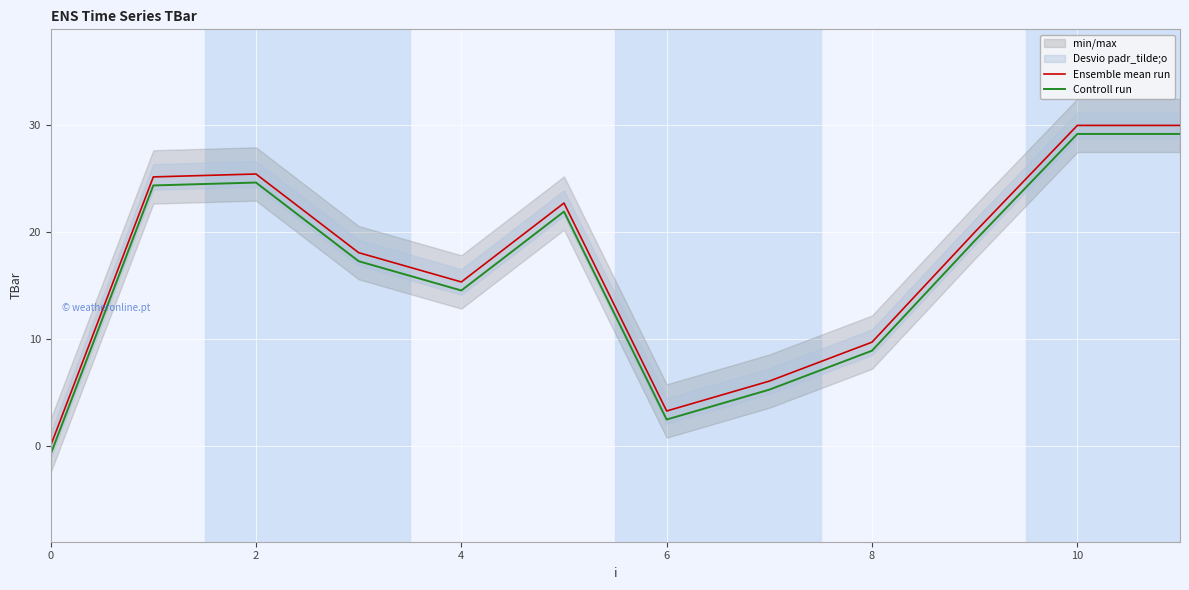

True or false: Ensemble mean run and Controll run cross at least once.

False